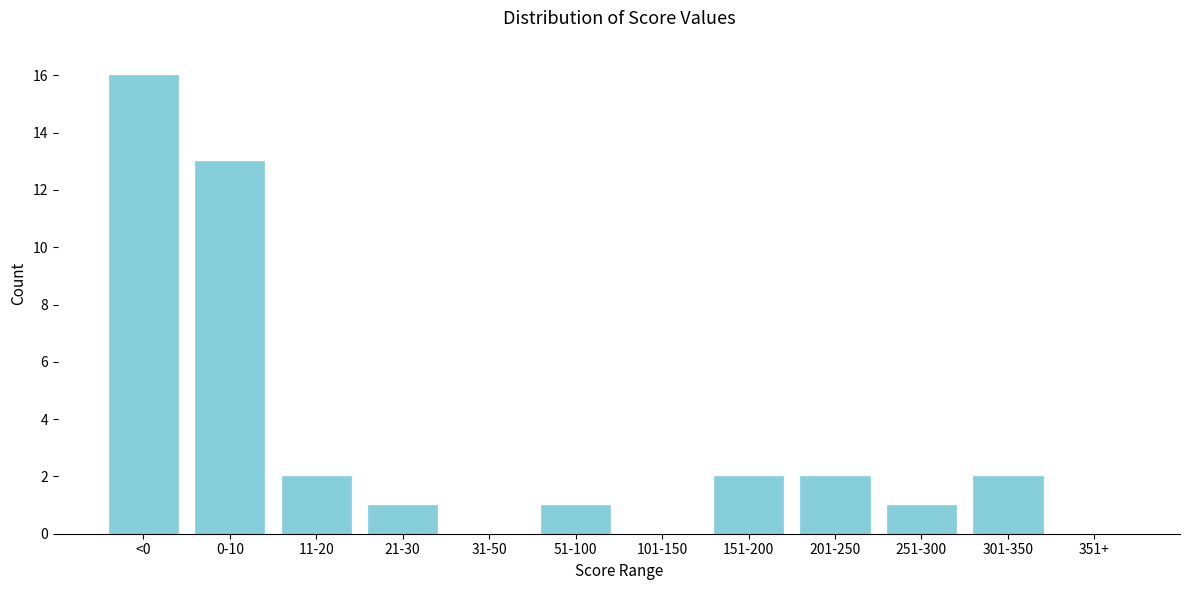

Reading left to right, extract all data points from this chart.

<0=16	0-10=13	11-20=2	21-30=1	31-50=0	51-100=1	101-150=0	151-200=2	201-250=2	251-300=1	301-350=2	351+=0